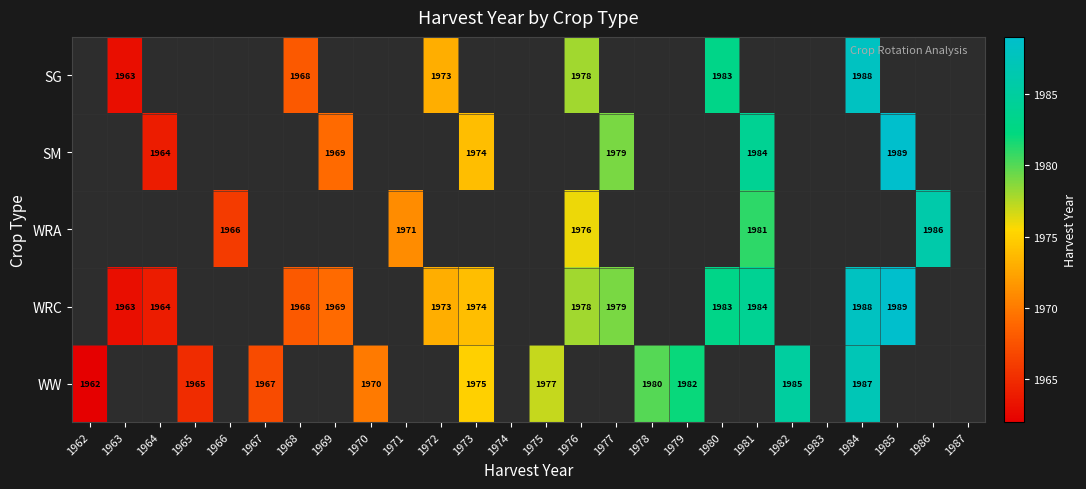

True or false: SG has a value of 1109 at 1980.

False